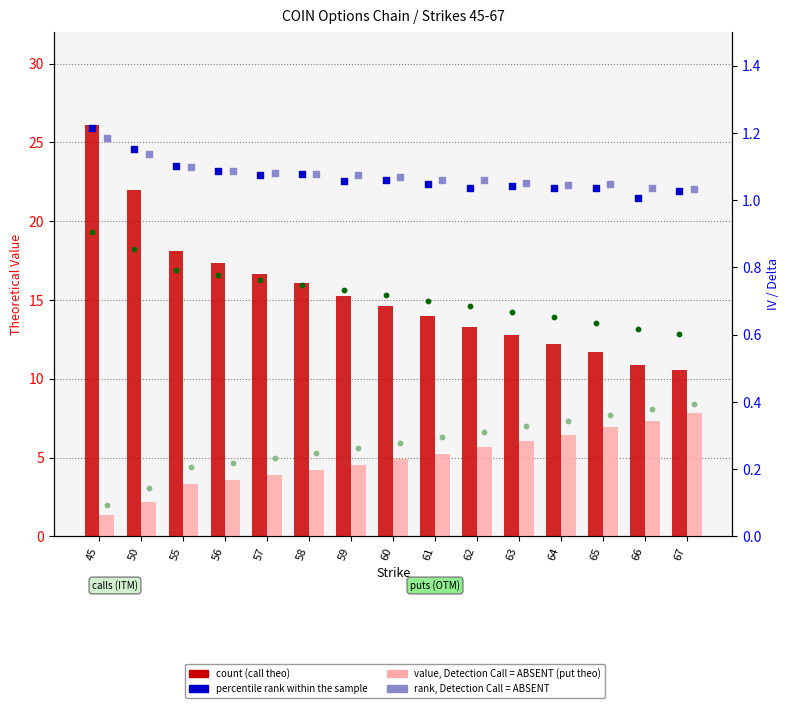

Which series reaches the minimum Y coordinate?

delta put (abs)